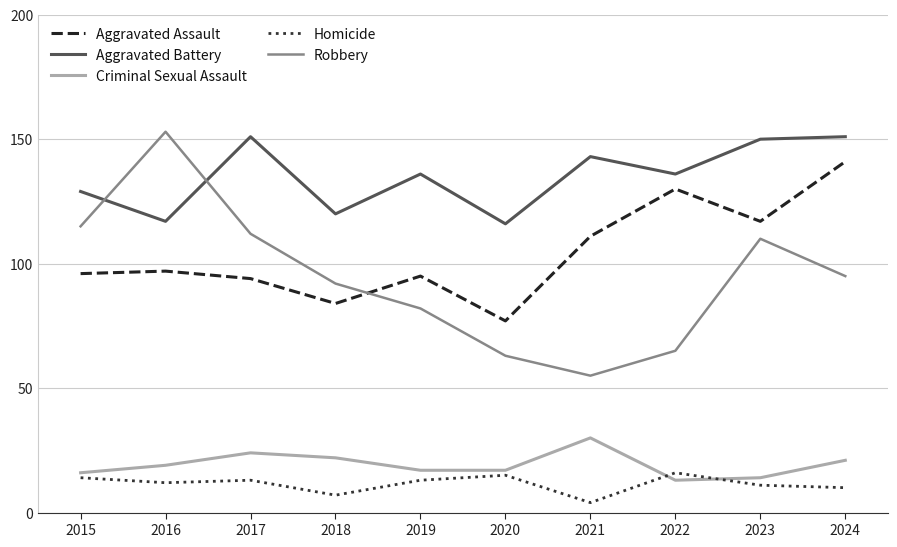

Is it true that Homicide equals 11 at 2023?

True